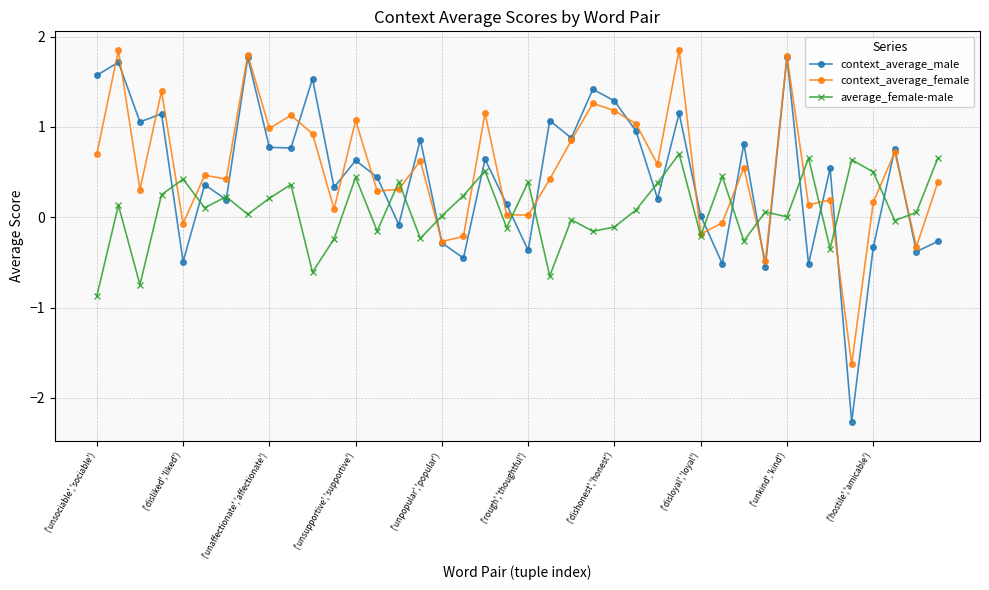

What is the maximum value for average_female-male?

0.7